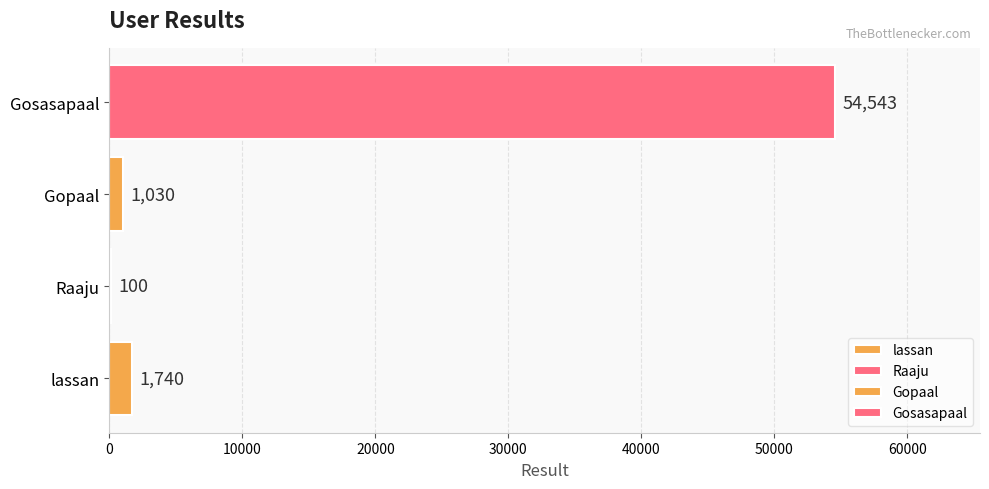

What is the change in value from lassan to Gopaal?

-710